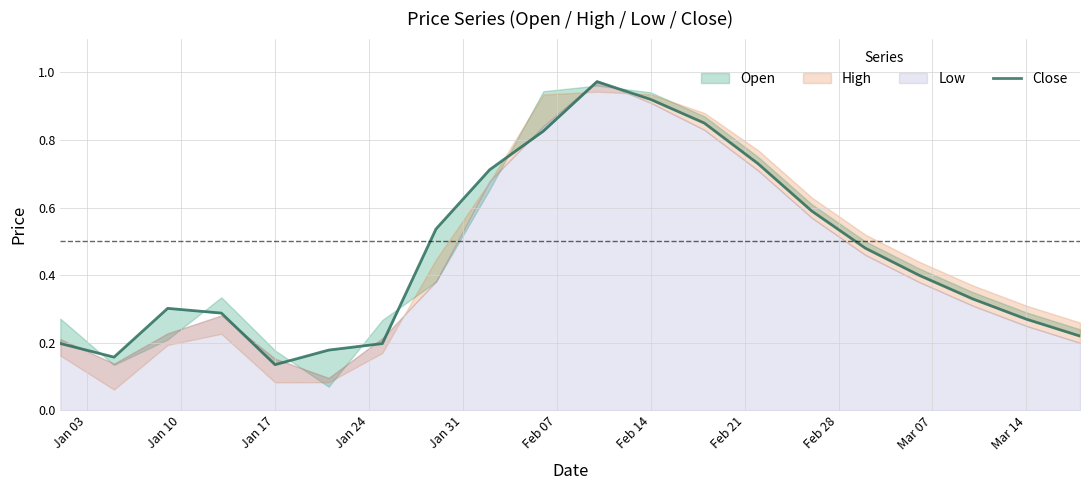

What is the sum of all values?

9.3